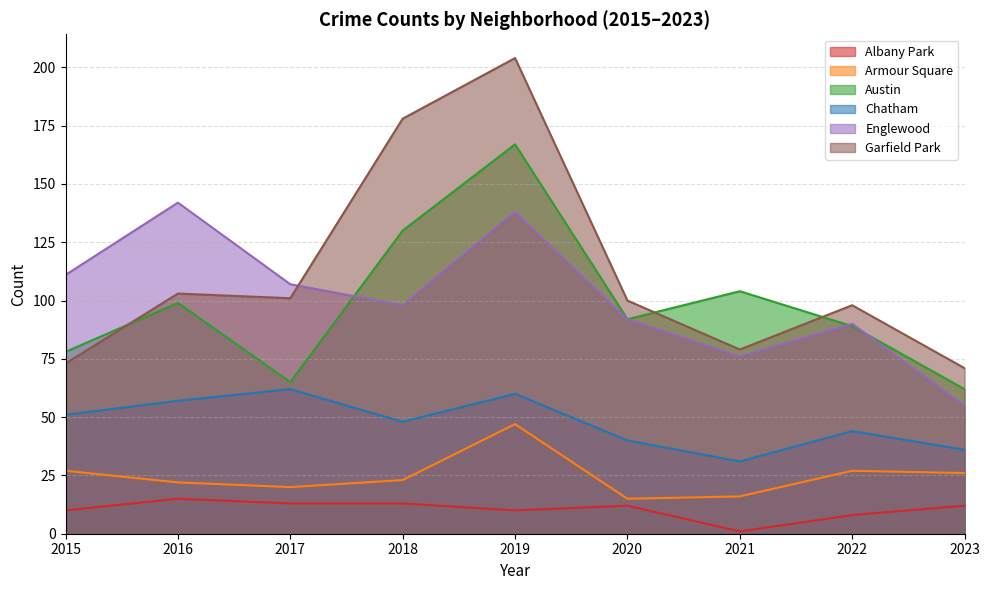

At 2018, list the series in order from smallest to largest.

Albany Park, Armour Square, Chatham, Englewood, Austin, Garfield Park